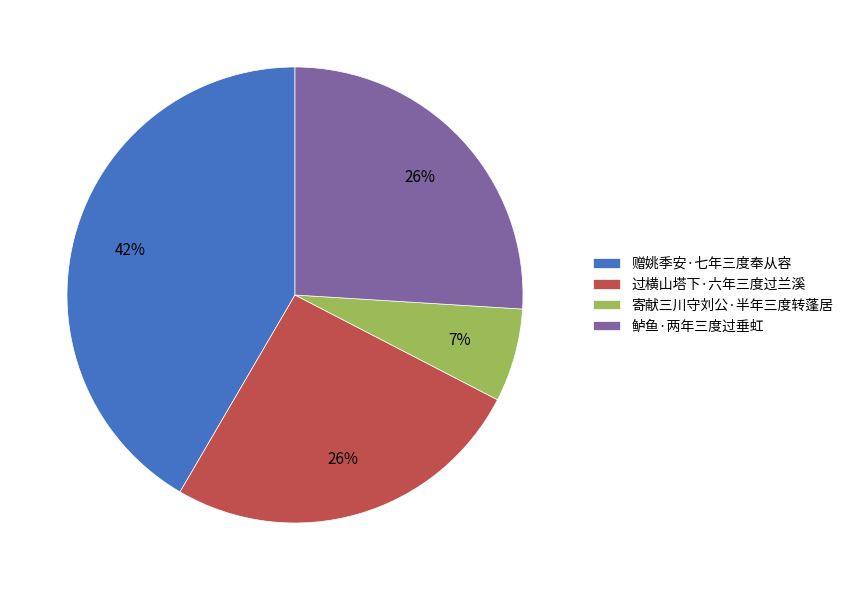

What is the ratio of the value at 赠姚季安·七年三度奉从容 to the value at 鲈鱼·两年三度过垂虹?

1.6